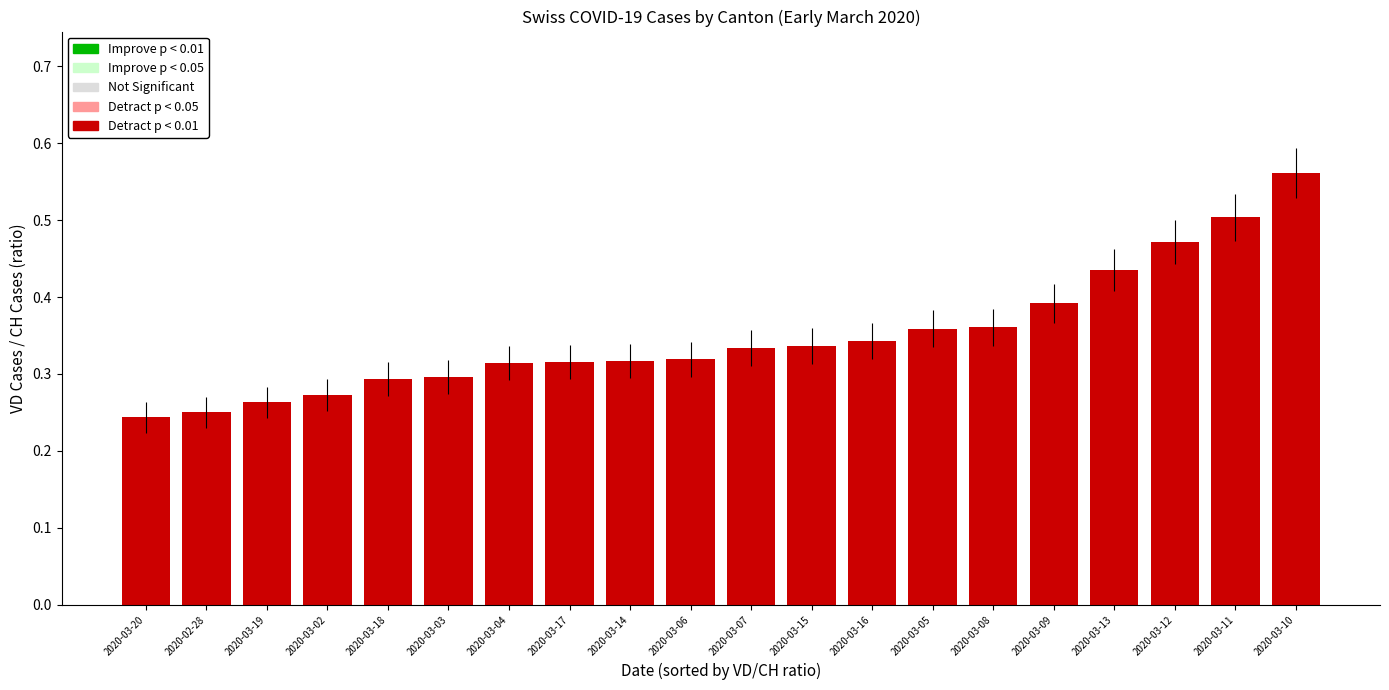

What position from the left is 2020-02-28?

2